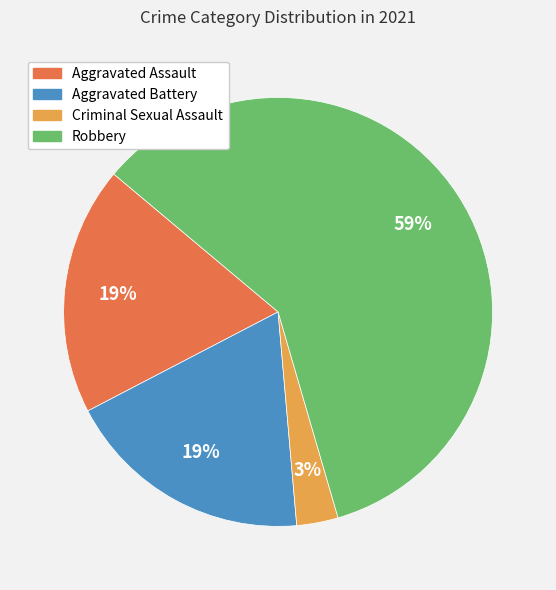

Which slice represents more than half of the pie?

Robbery